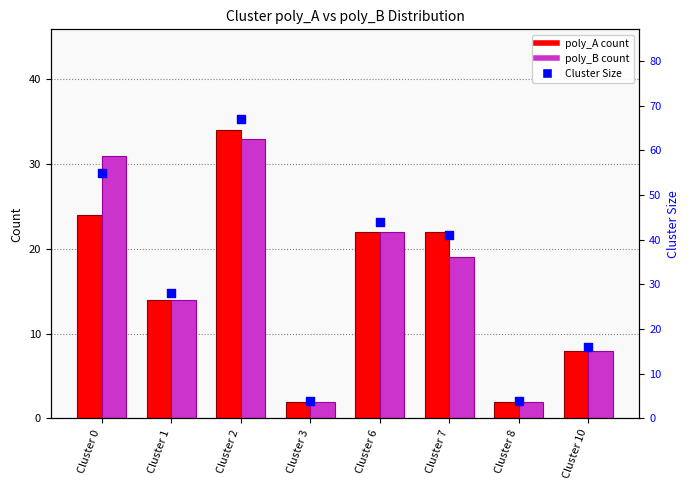

Which series has the widest spread of Y values?

Cluster Size